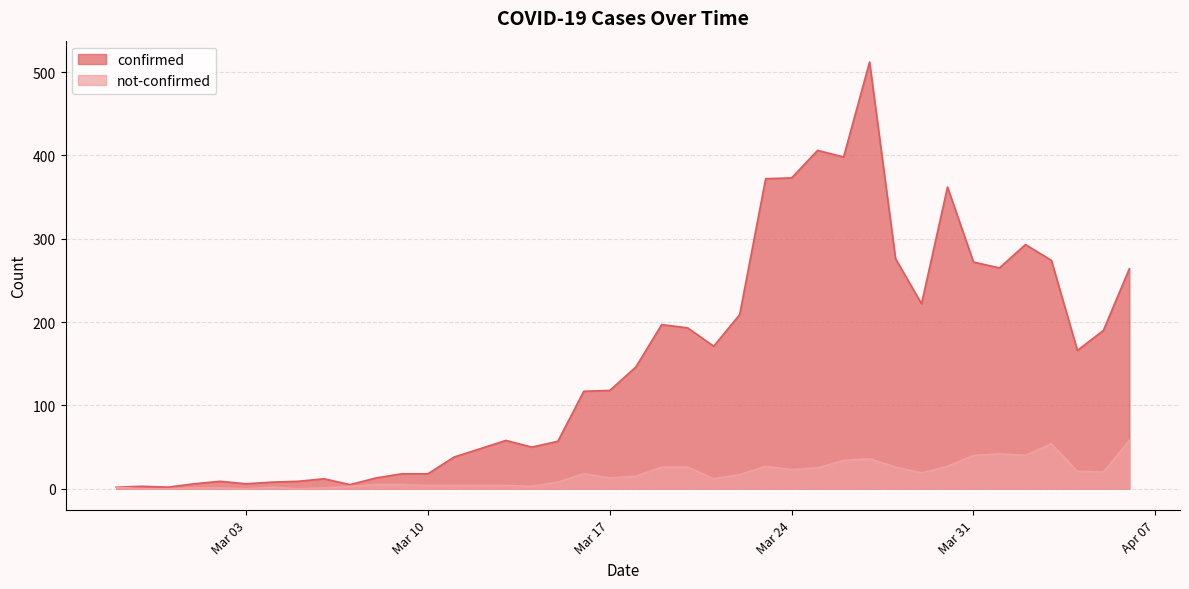

True or false: not-confirmed has more than 1 points higher than both neighbors.

True